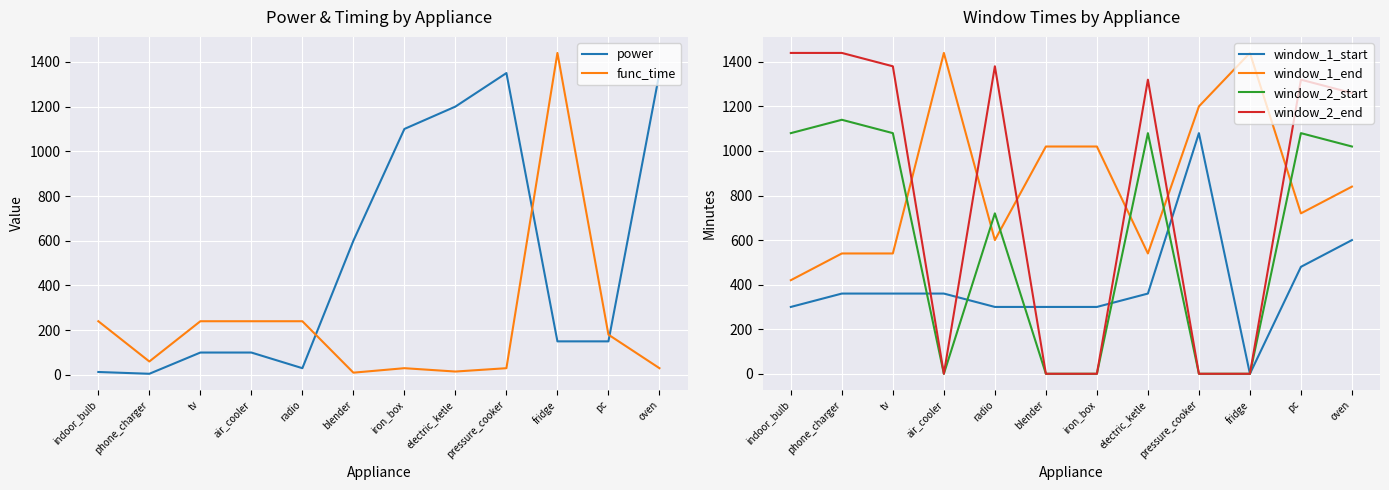

The value of window_2_start at air_cooler is 0. True or false?

True